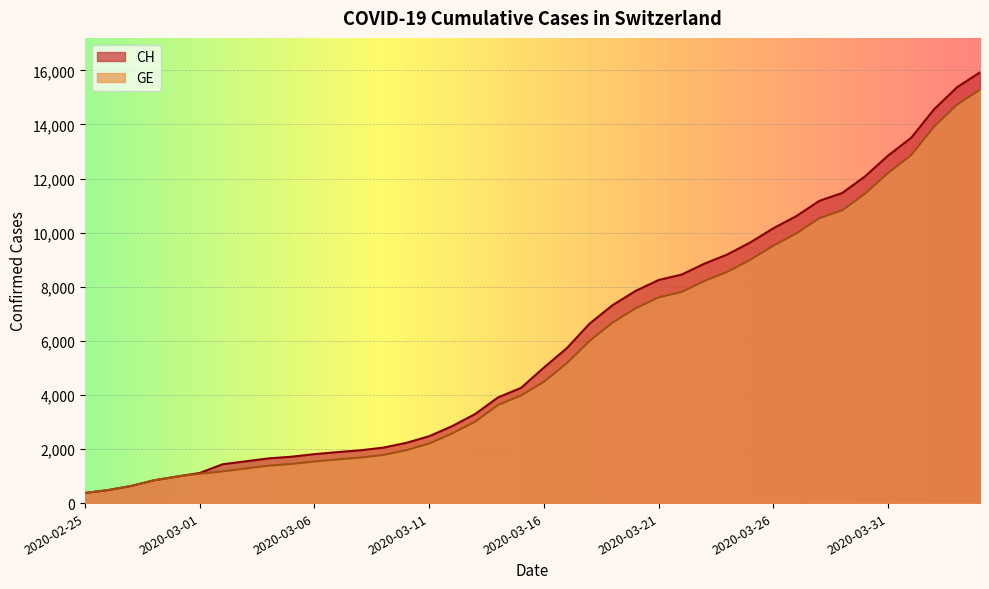

True or false: CH and GE cross at least once.

False